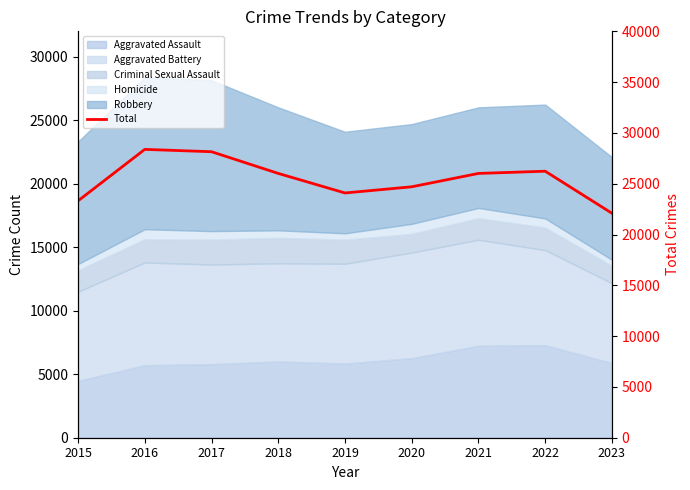

How many lines are shown in the chart?

1